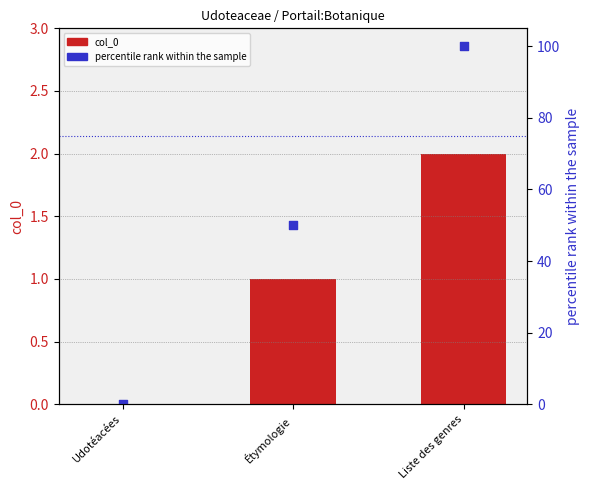

At how many categories does at least one series exceed 31?

2